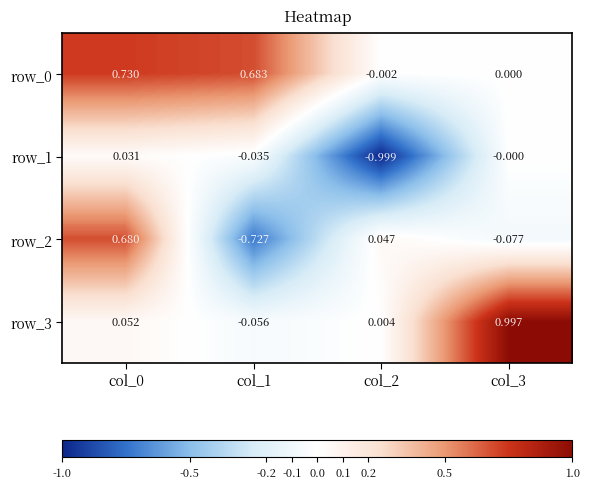

Is the value of row_2 at col_0 greater than the value of row_1 at col_0?

Yes